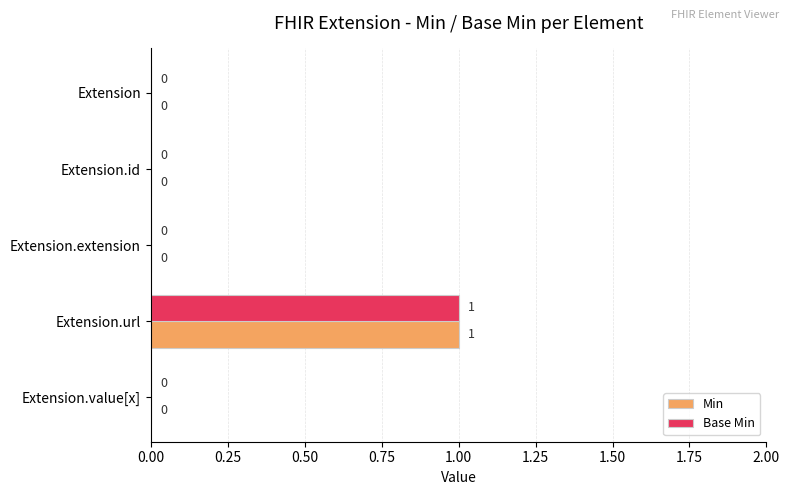

Is it true that Min equals 0 at Extension.extension?

True